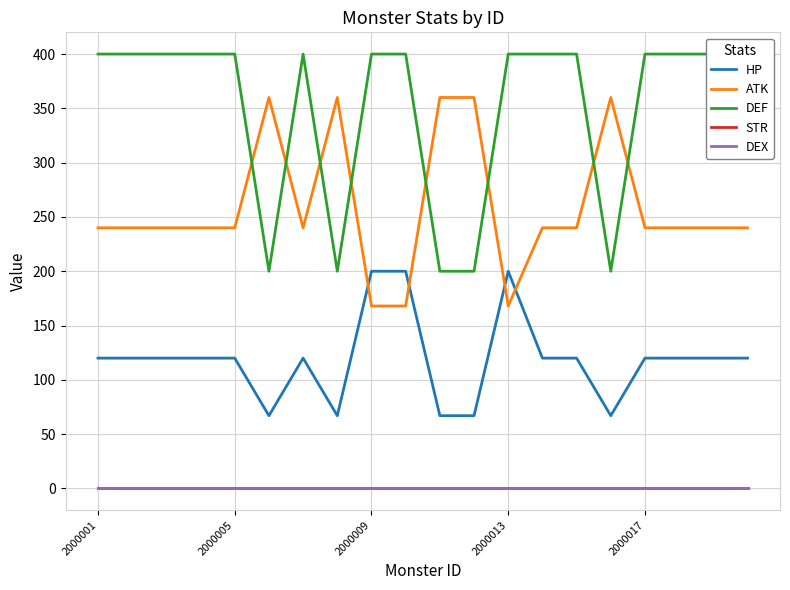

Which series has the largest total across all categories?

DEF